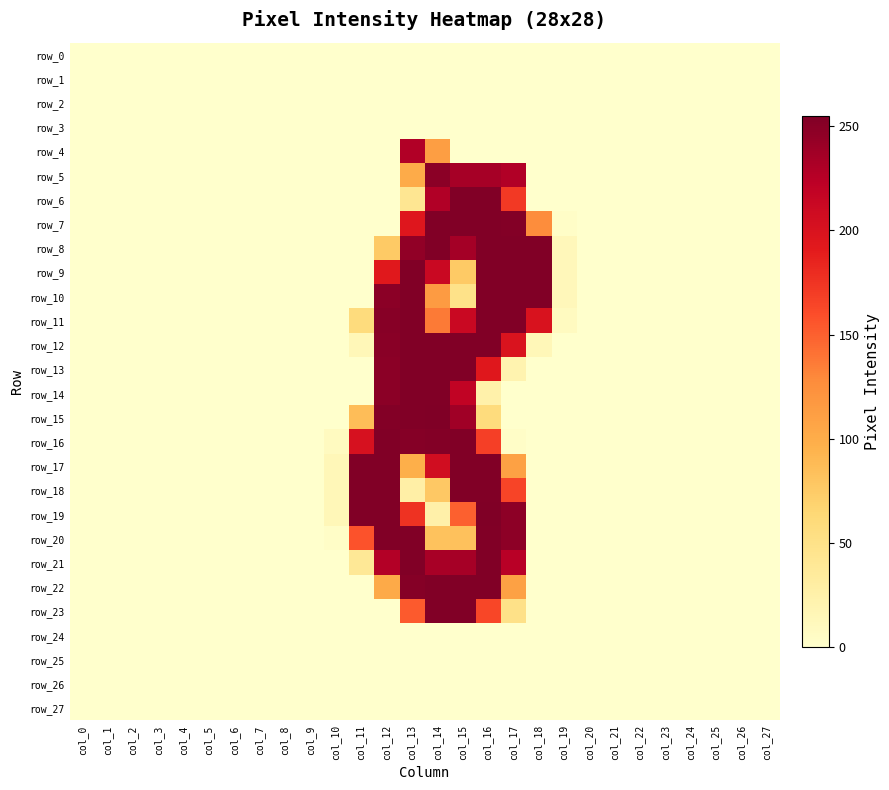

The row_9 series shows -152 at col_27. True or false?

False